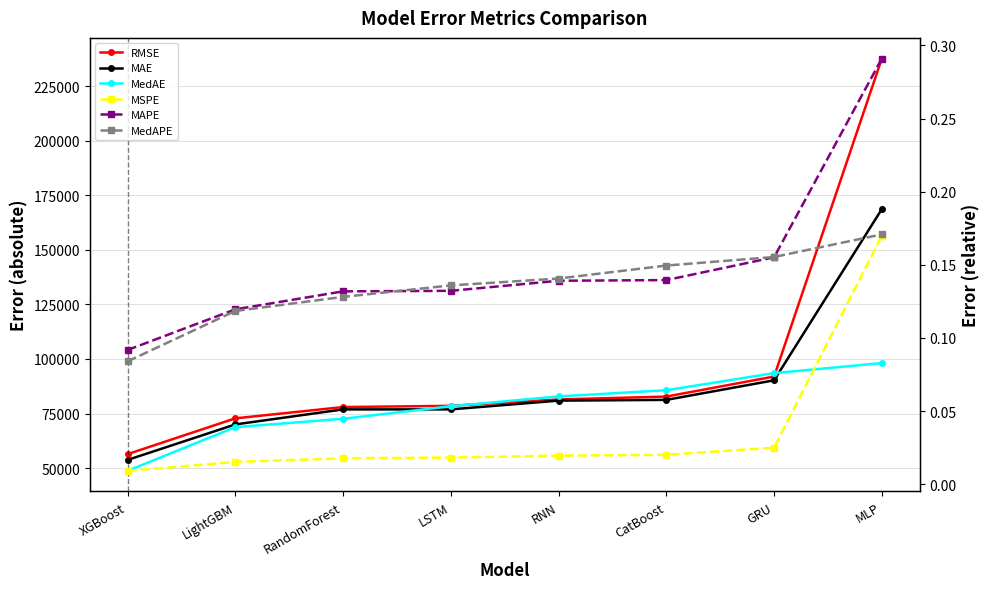

Reading left to right, extract all data points from this chart.

RMSE: 56386.6	72792.5	77973.7	78528.9	81454.4	82780.7	91964.5	237721.0
MAE: 53733.8	70007.1	76894.4	76900.8	80915.3	81258.0	90234.4	168702.6
MedAE: 48734.5	68751.5	72597.2	78350.3	82842.0	85675.0	93532.2	98116.5
MSPE: 0.0	0.0	0.0	0.0	0.0	0.0	0.0	0.2
MAPE: 0.1	0.1	0.1	0.1	0.1	0.1	0.2	0.3
MedAPE: 0.1	0.1	0.1	0.1	0.1	0.1	0.2	0.2